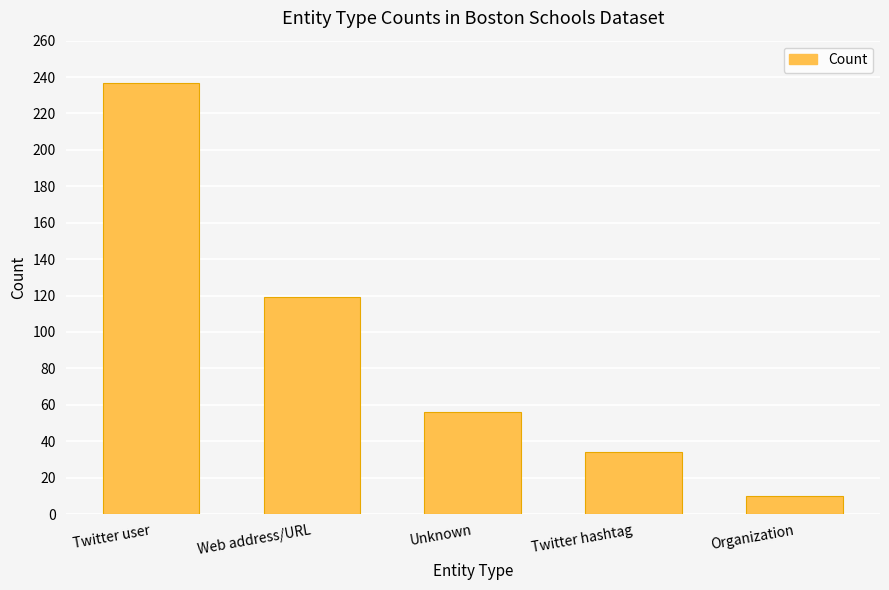

Reading right to left, list all the values displayed in this chart.

10	34	56	119	237